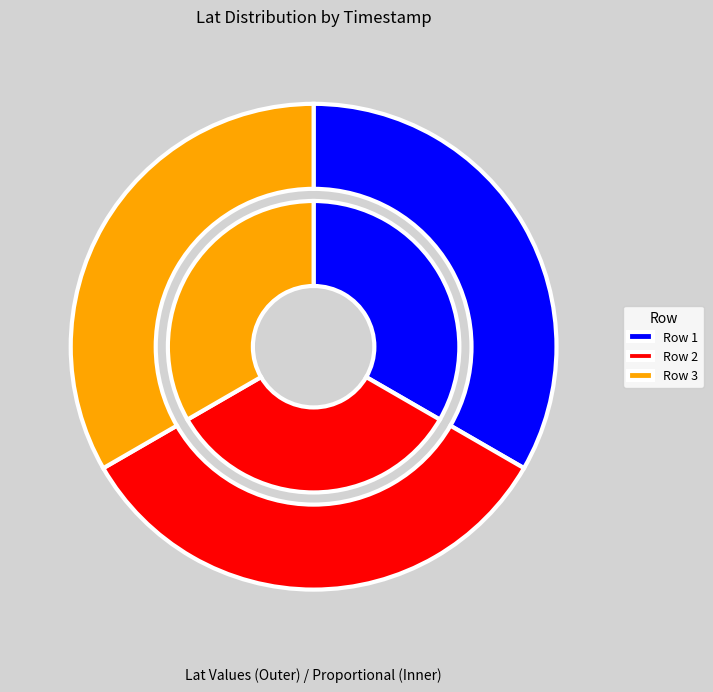

How many slices are in this pie chart?

3